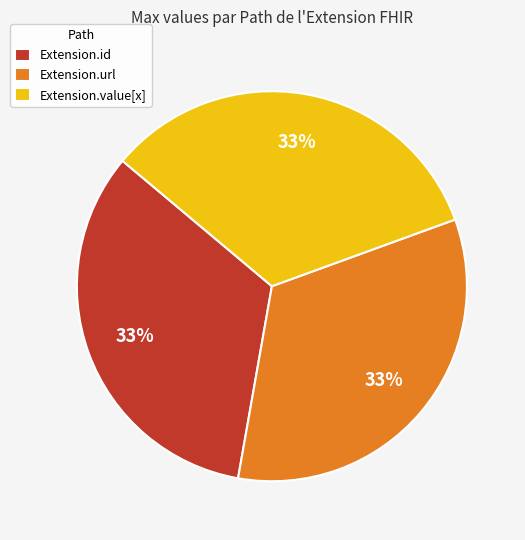

Does any single category account for the majority?

No